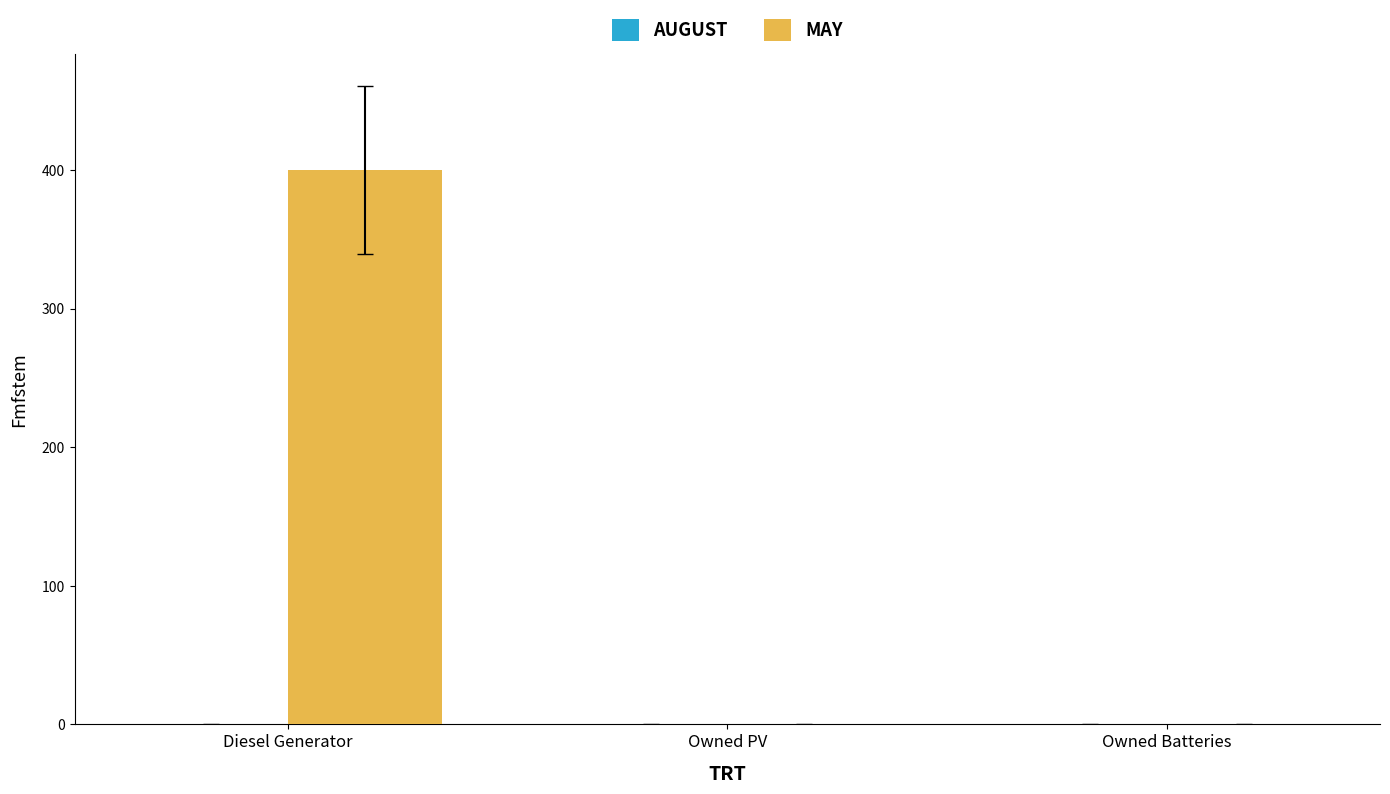

Is it true that the value at Diesel Generator is 633?

False